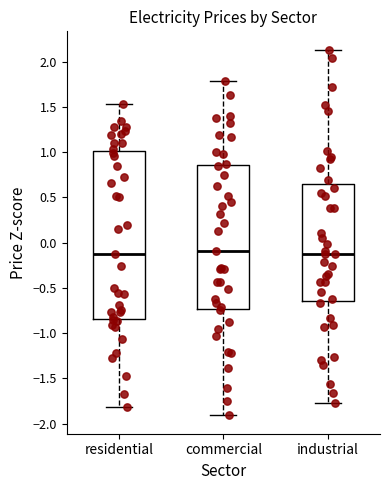

Comparing the boxes themselves (not the whiskers), which one is the tallest?

residential